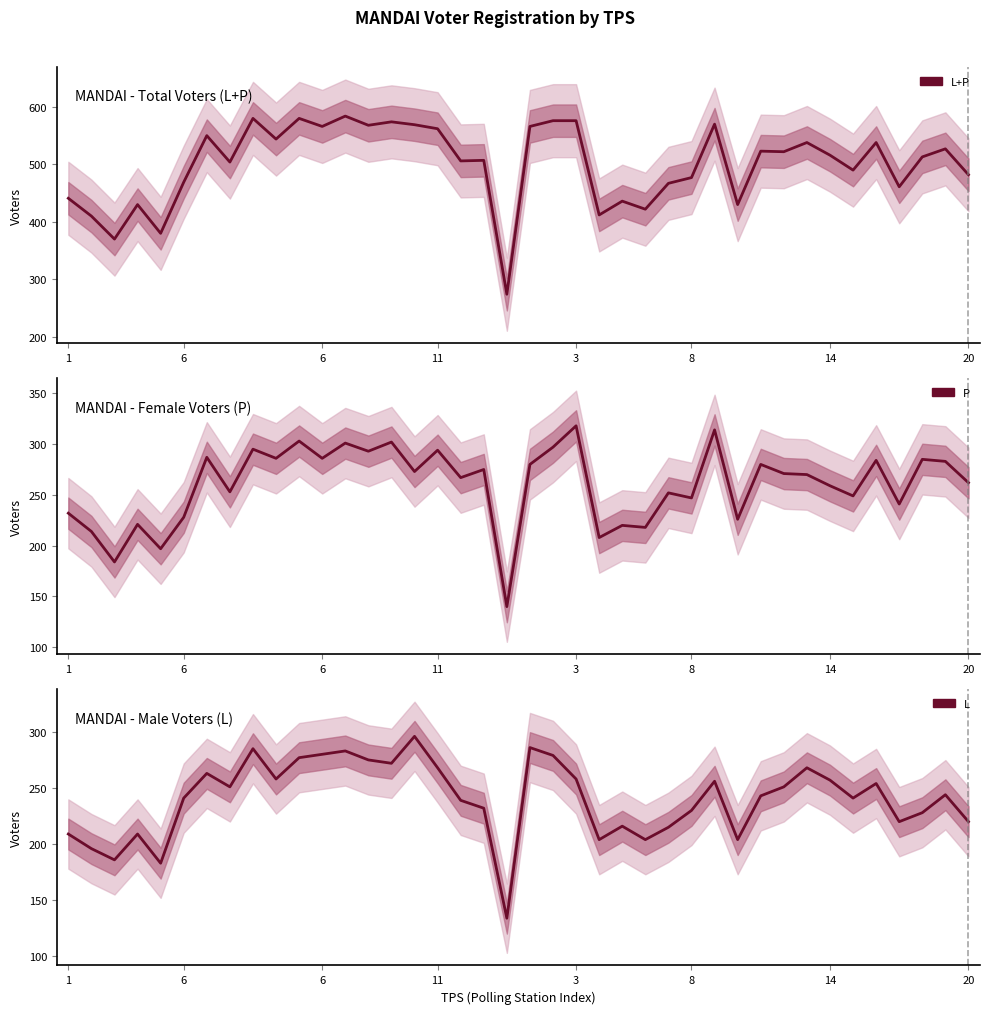

True or false: L+P and L intersect in this chart.

False